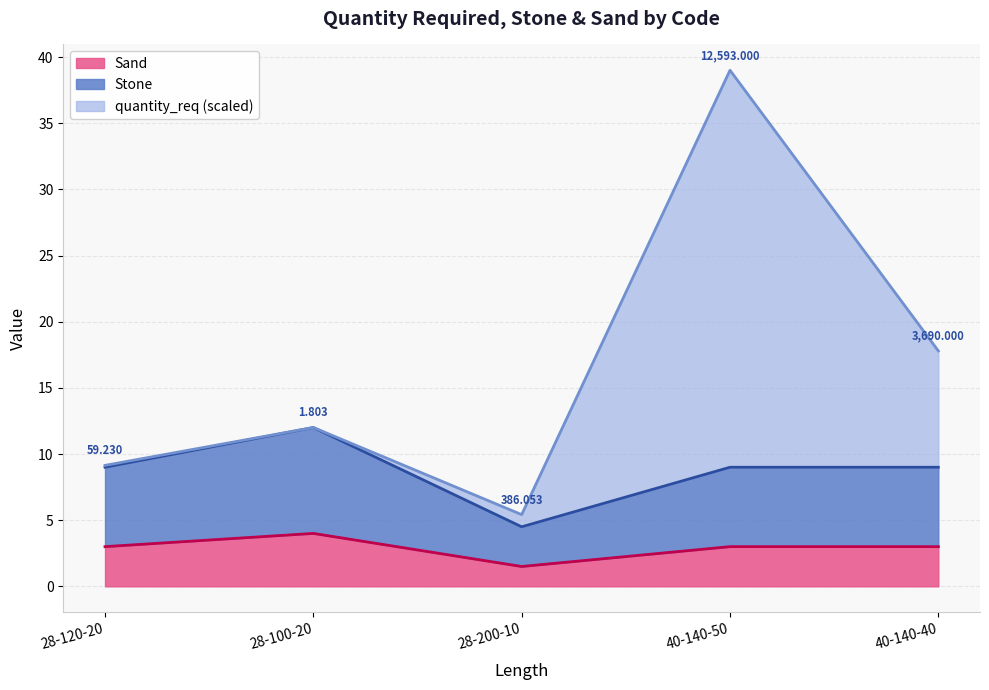

What are all the series names shown in the legend?

Sand, Stone, quantity_req (scaled)